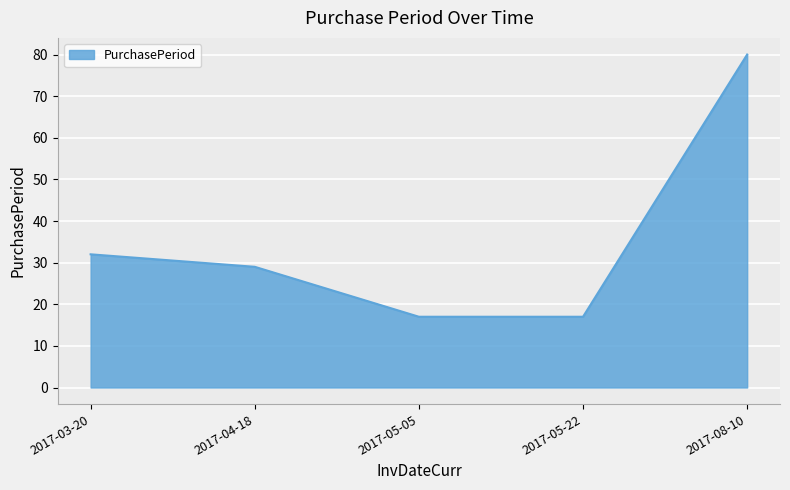

Read the value at 2017-03-20, to the nearest 5.

30